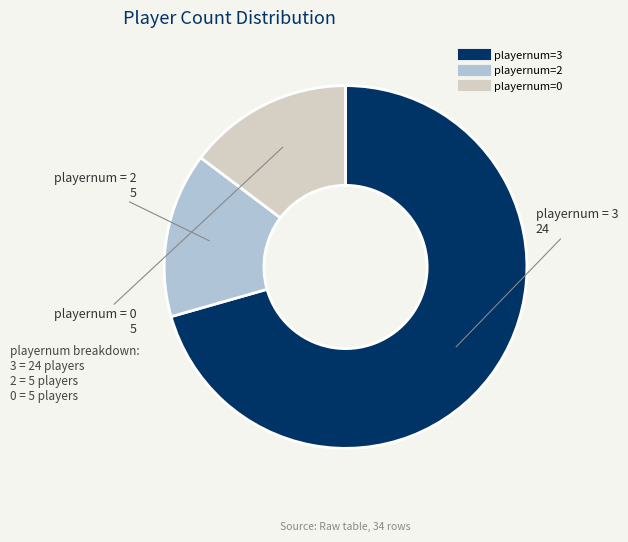

How many segments does this pie chart have?

3